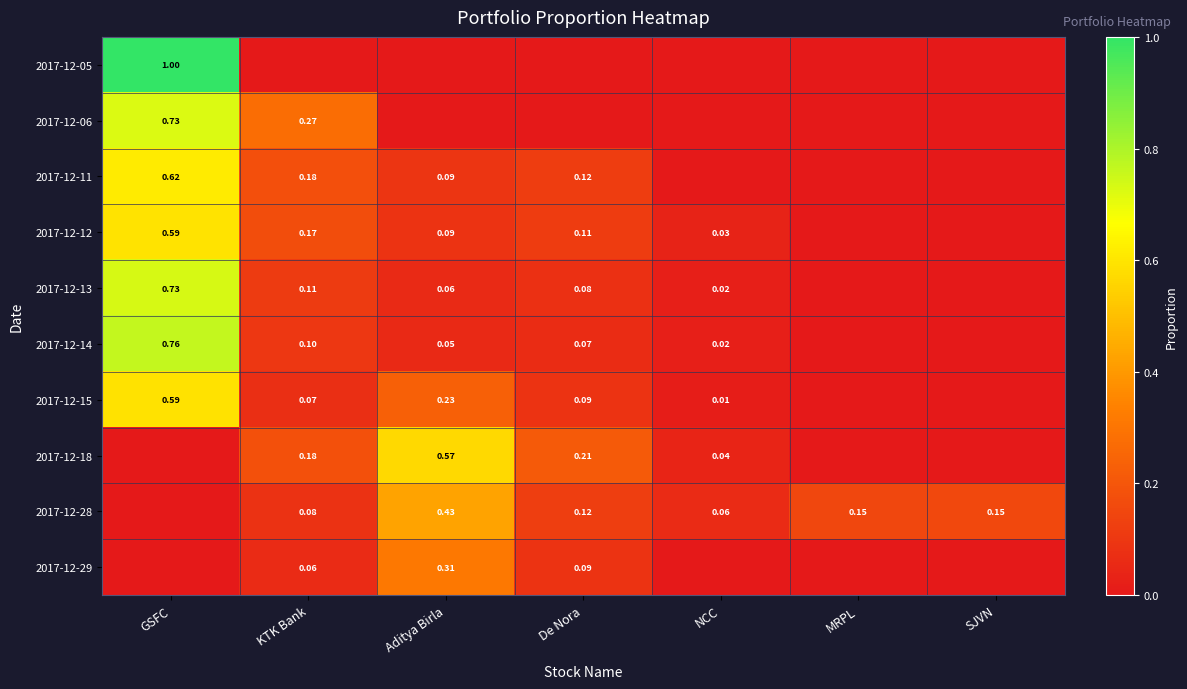

At which label does 2017-12-15 reach its peak?

GSFC